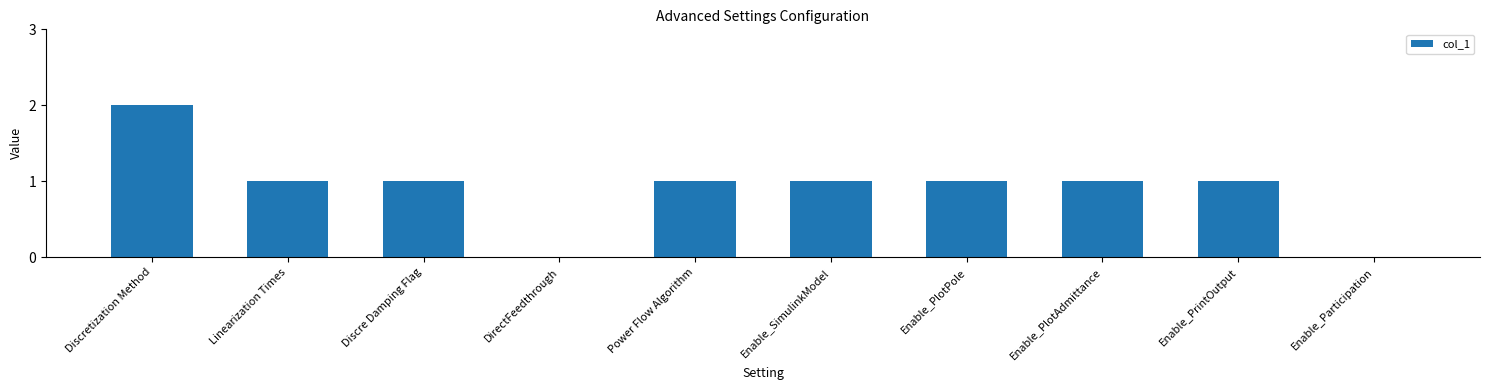

Does the chart contain stacked bars?

No